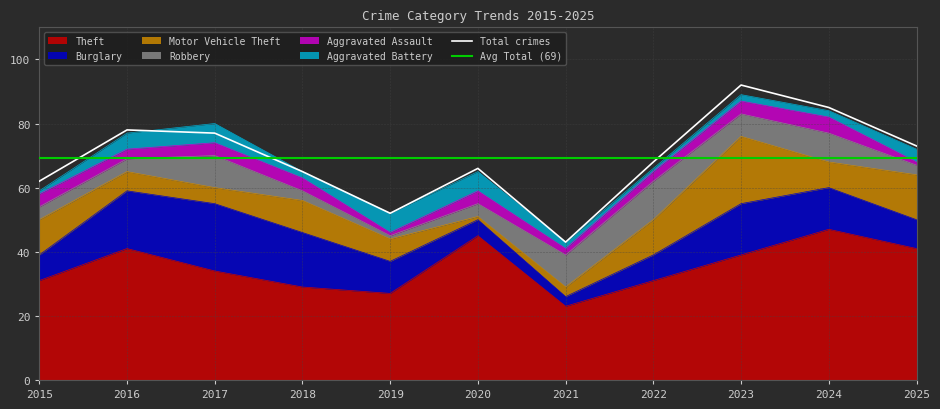

Which series has the widest spread of values?

Theft